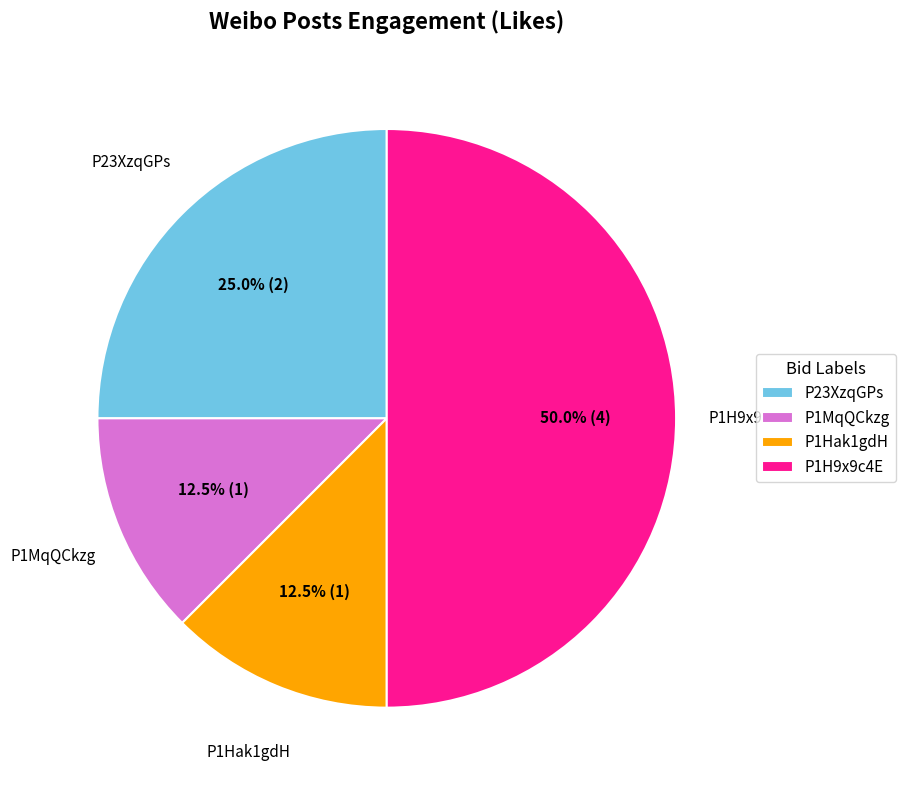

What is the ratio of the value at P23XzqGPs to the value at P1H9x9c4E?

0.5